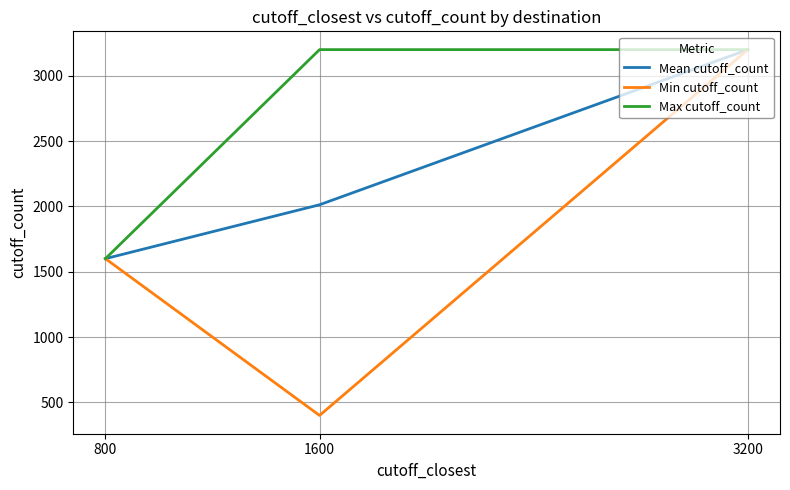

At which category is the sum across all series the highest?

3200